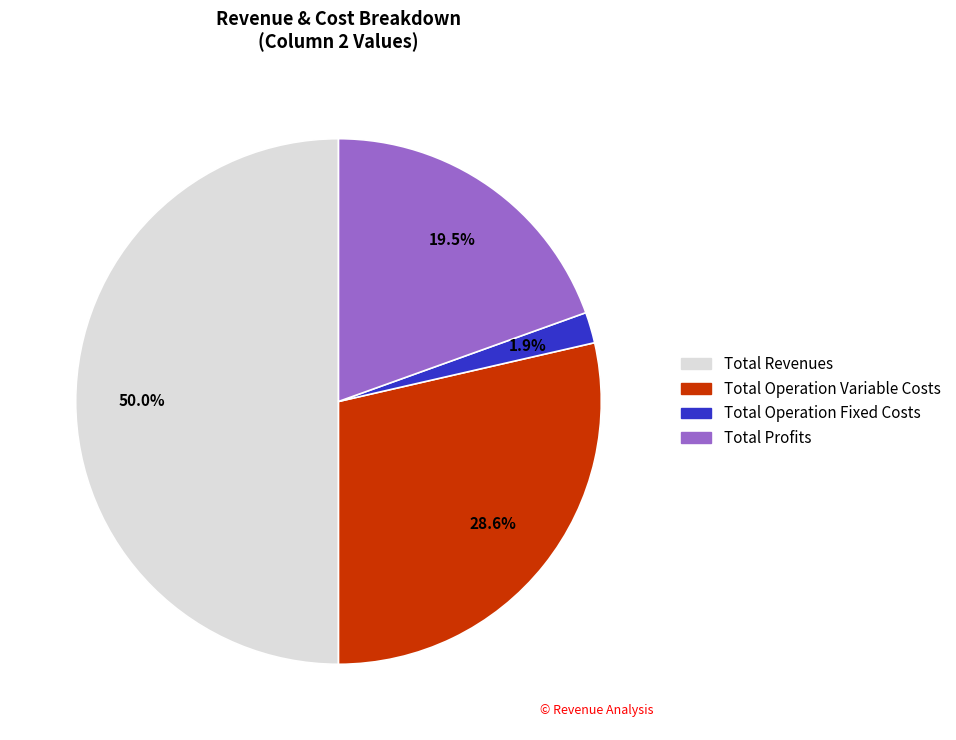

To the nearest percent, what is the difference between the largest and smallest slice percentages?

48%